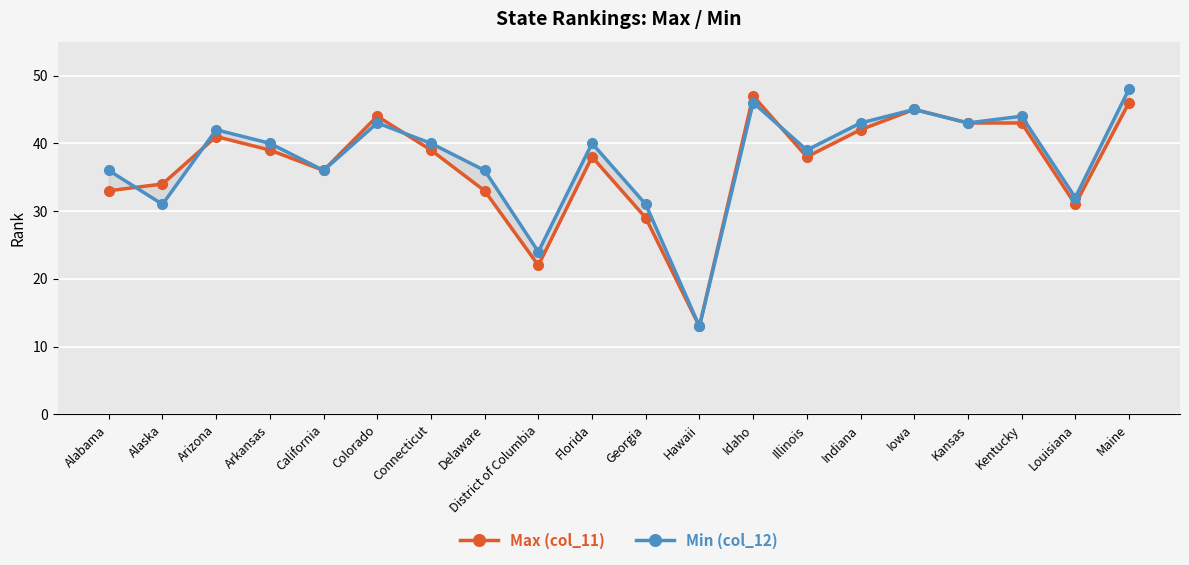

Rank the series by their maximum value, from lowest to highest.

Max (col_11), Min (col_12)